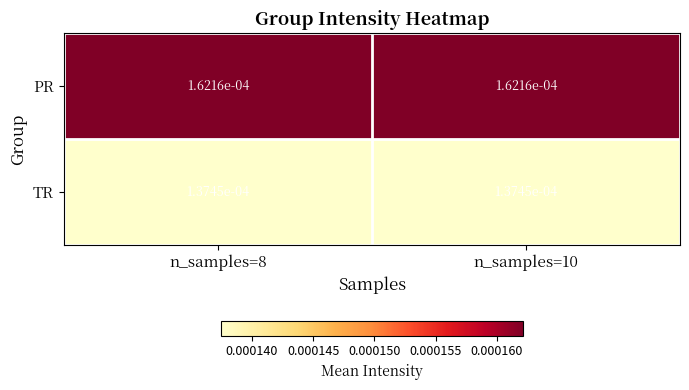

Is the value of PR at n_samples=8 greater than the value of TR at n_samples=8?

Yes